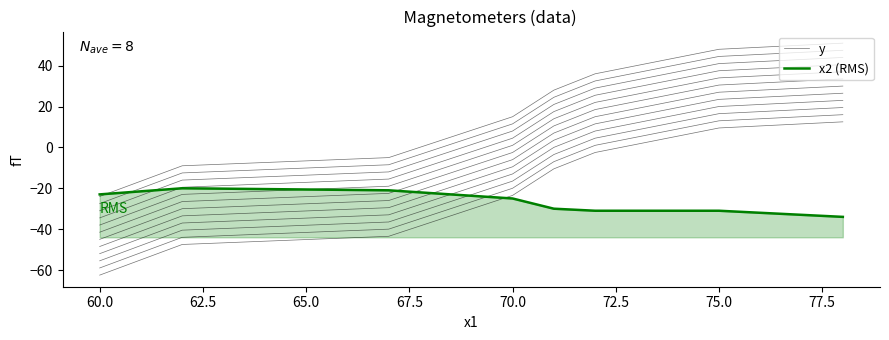

How many values in y are above zero?

2